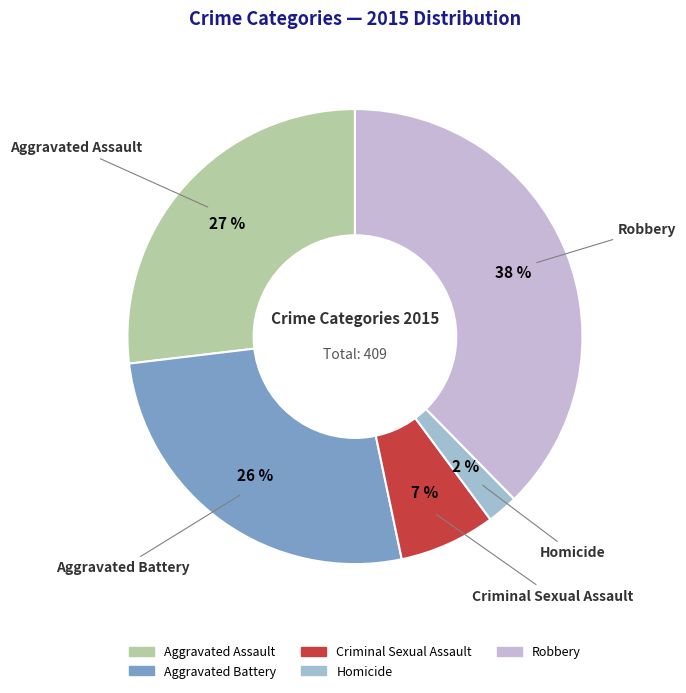

Which category has the smallest portion of the pie?

Homicide